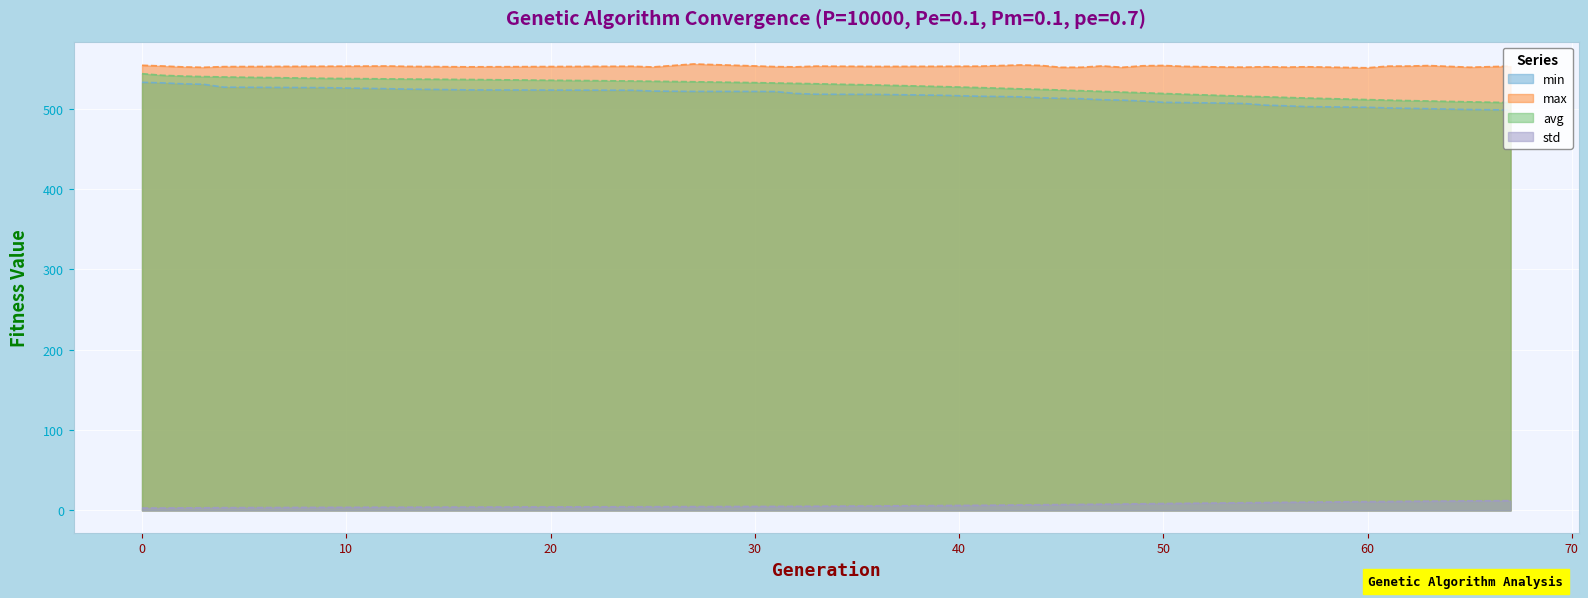

What are all the series names shown in the legend?

min, max, avg, std